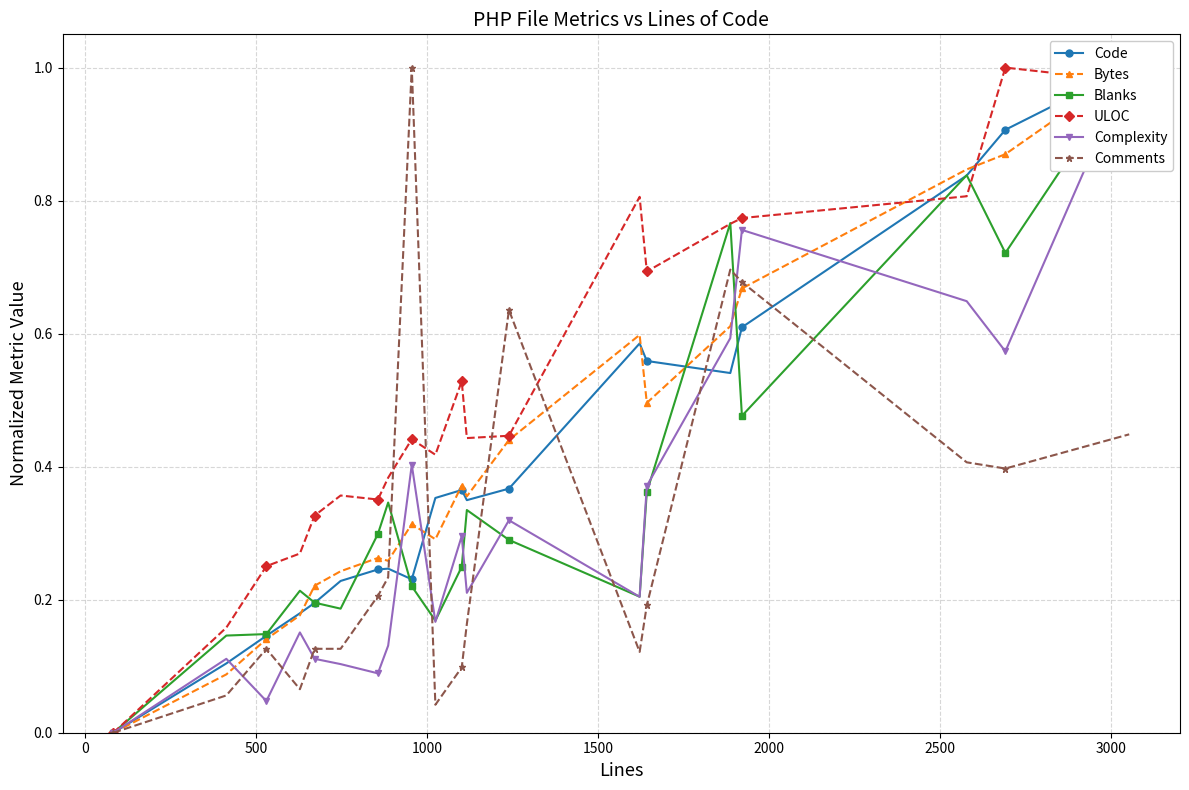

Reading right to left, list all the values displayed in this chart.

Code: 1.0	0.9	0.8	0.6	0.5	0.6	0.6	0.4	0.3	0.4	0.4	0.2	0.2	0.2	0.2	0.2	0.2	0.1	0.1	0.0
Bytes: 1.0	0.9	0.8	0.7	0.6	0.5	0.6	0.4	0.4	0.4	0.3	0.3	0.3	0.3	0.2	0.2	0.2	0.1	0.1	0.0
Blanks: 1.0	0.7	0.8	0.5	0.8	0.4	0.2	0.3	0.3	0.2	0.2	0.2	0.3	0.3	0.2	0.2	0.2	0.1	0.1	0.0
ULOC: 1.0	1.0	0.8	0.8	0.8	0.7	0.8	0.4	0.4	0.5	0.4	0.4	0.4	0.4	0.4	0.3	0.3	0.3	0.2	0.0
Complexity: 1.0	0.6	0.6	0.8	0.6	0.4	0.2	0.3	0.2	0.3	0.2	0.4	0.1	0.1	0.1	0.1	0.2	0.0	0.1	0.0
Comments: 0.4	0.4	0.4	0.7	0.7	0.2	0.1	0.6	0.2	0.1	0.0	1.0	0.2	0.2	0.1	0.1	0.1	0.1	0.1	0.0